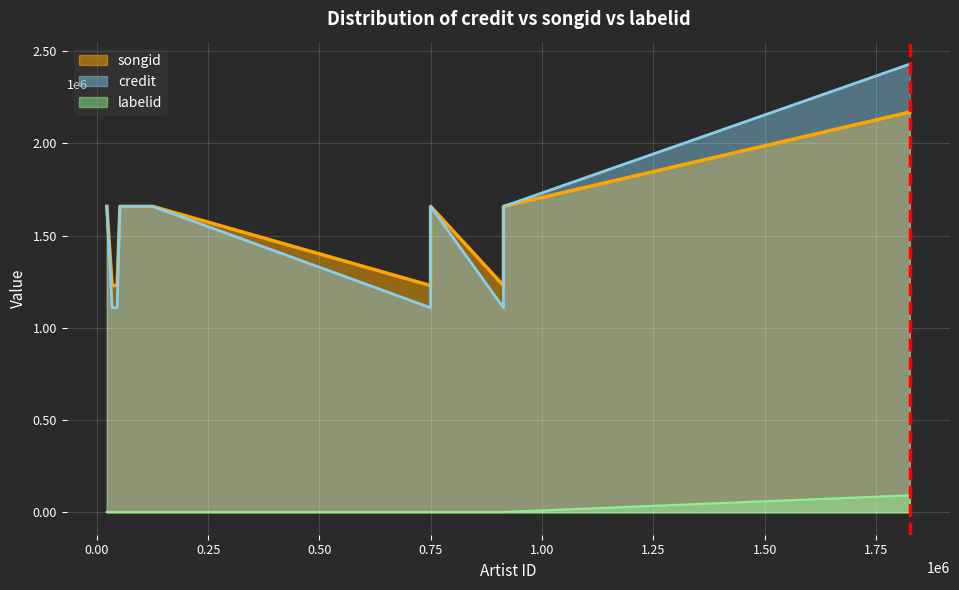

Which category has the lowest value in the songid series?

37544